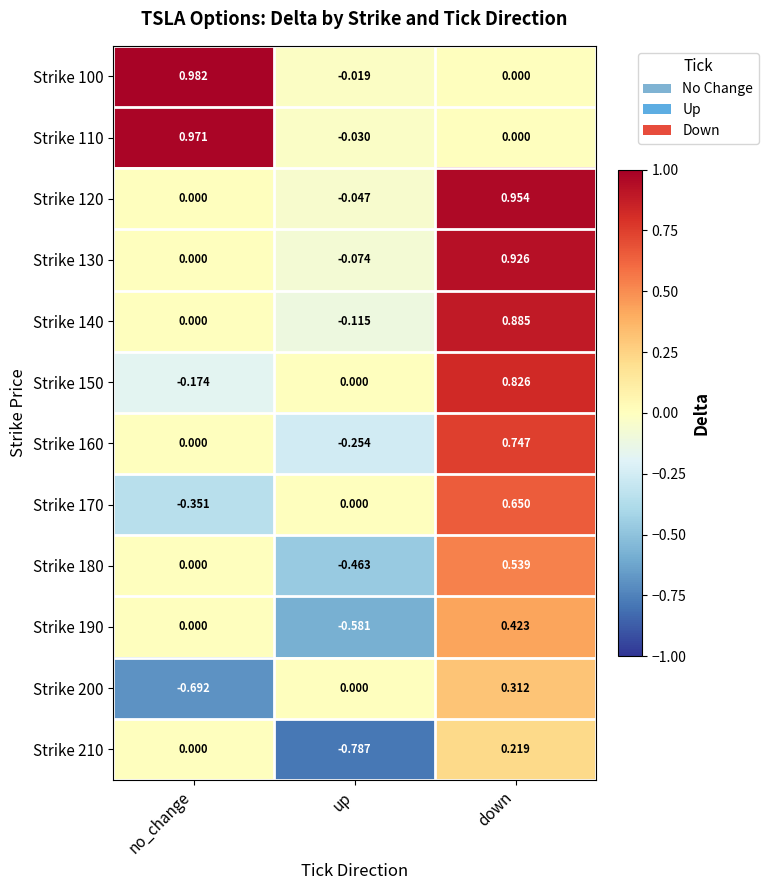

At which label is Strike 130 closest to 0?

no_change